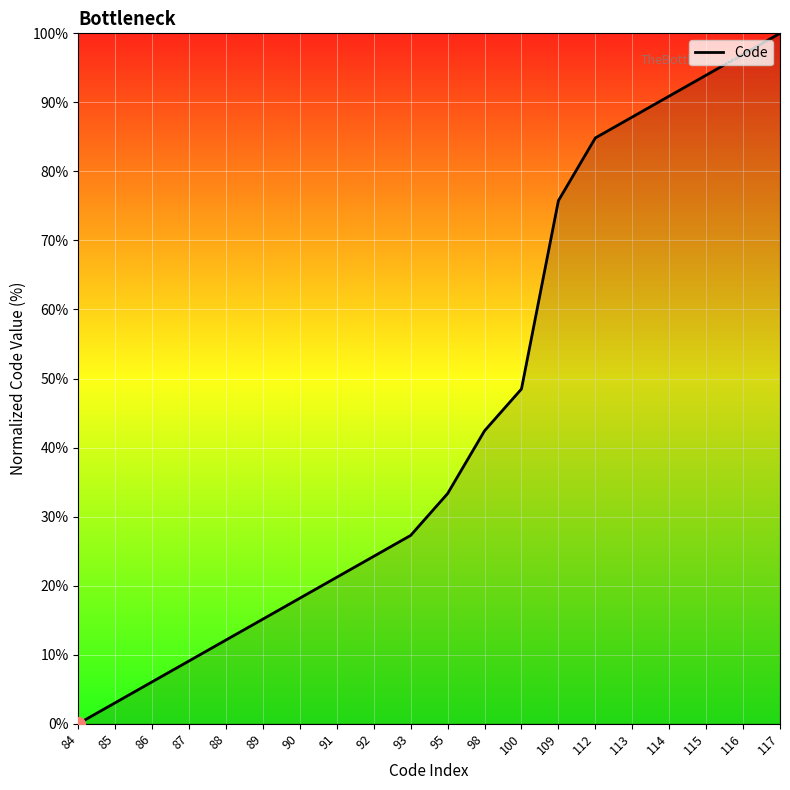

How many lines are shown in the chart?

1